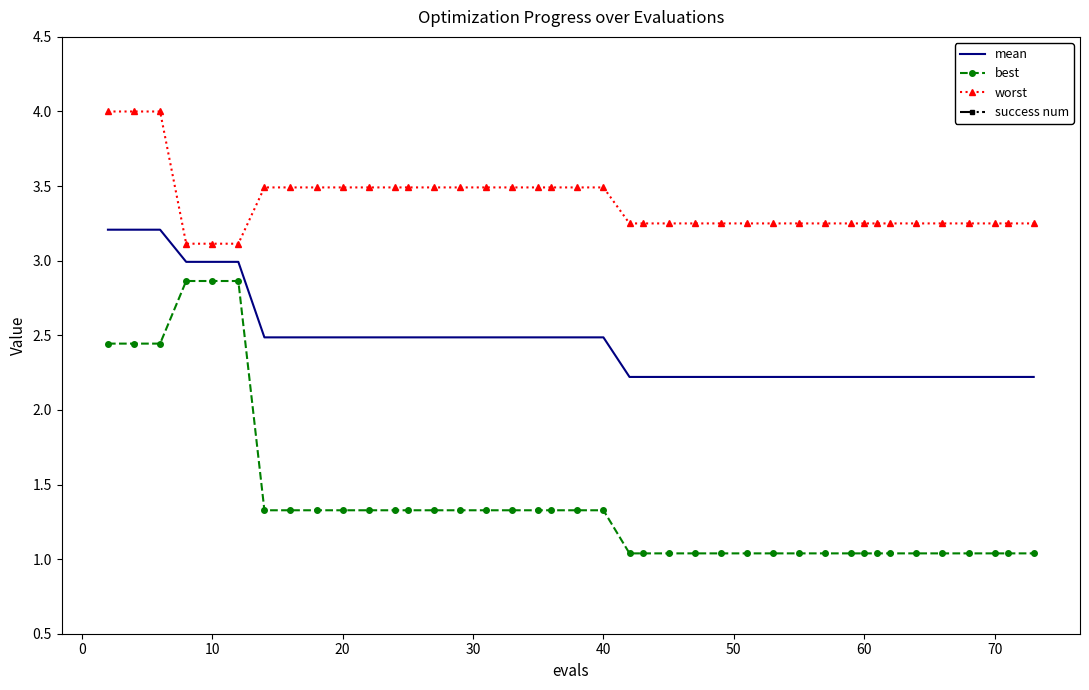

How many categories are shown in the chart?

40